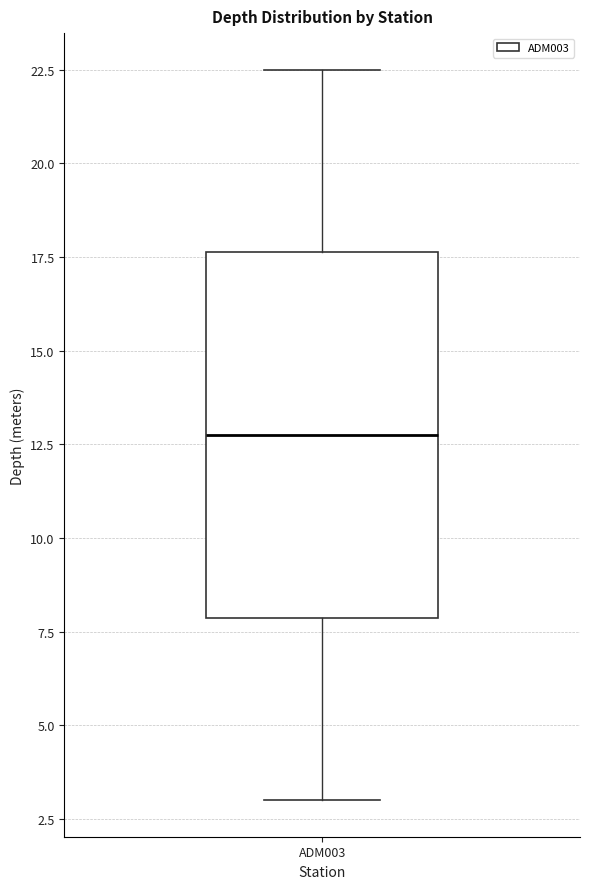

Where does the median line of the box for ADM003 sit on the y-axis? The values are not printed on the chart, so give them approximately, as read against the axis.

13.0